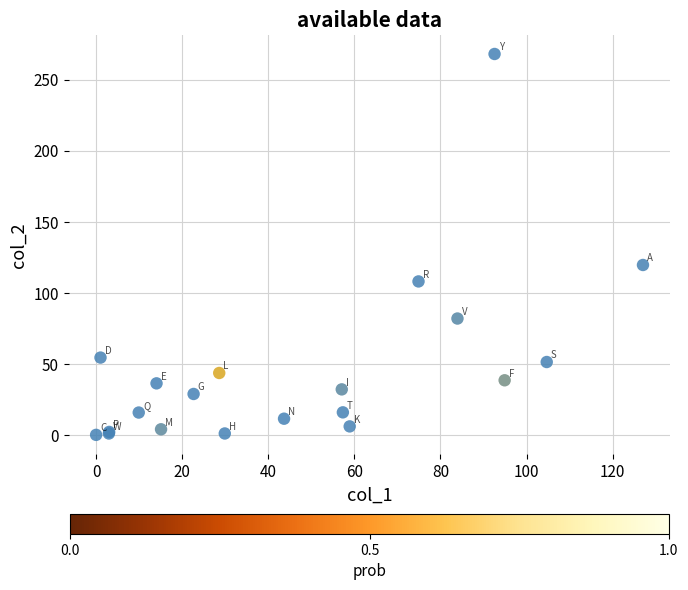

What Y value in the scatter plot is closest to 133?

119.5